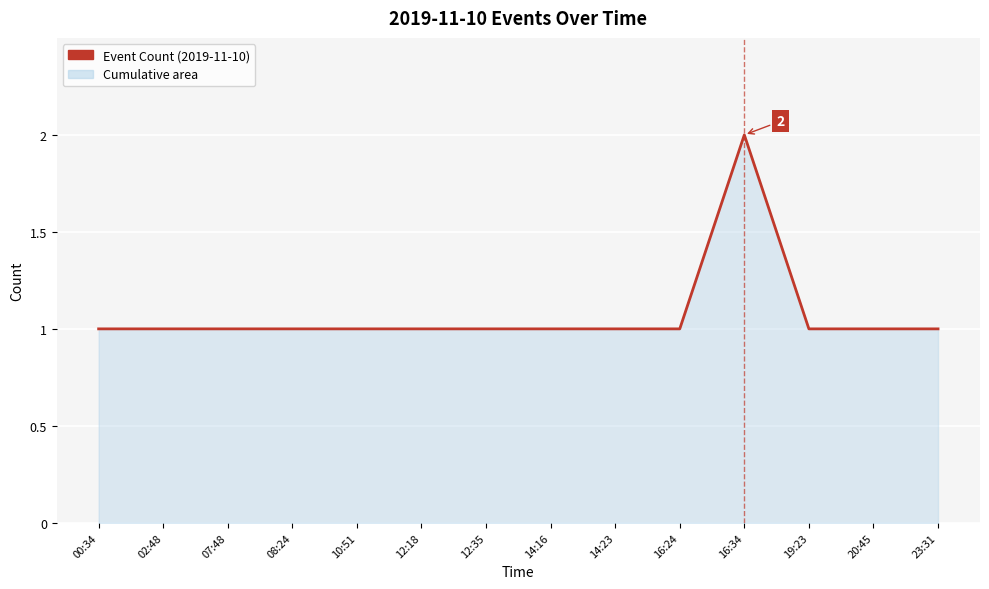

Approximately how many times larger is the value at 08:24 compared to 10:51?

1.0